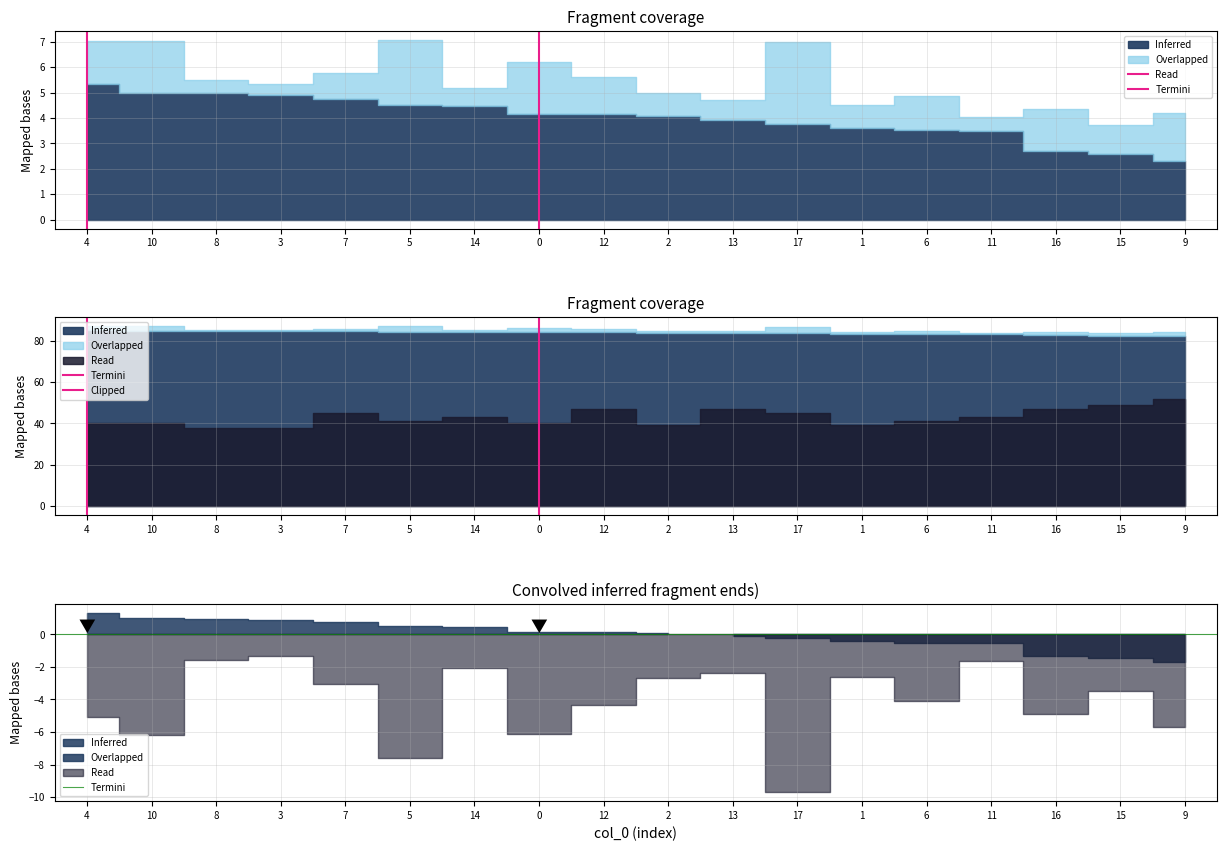

The value at 4 is 1. True or false?

True